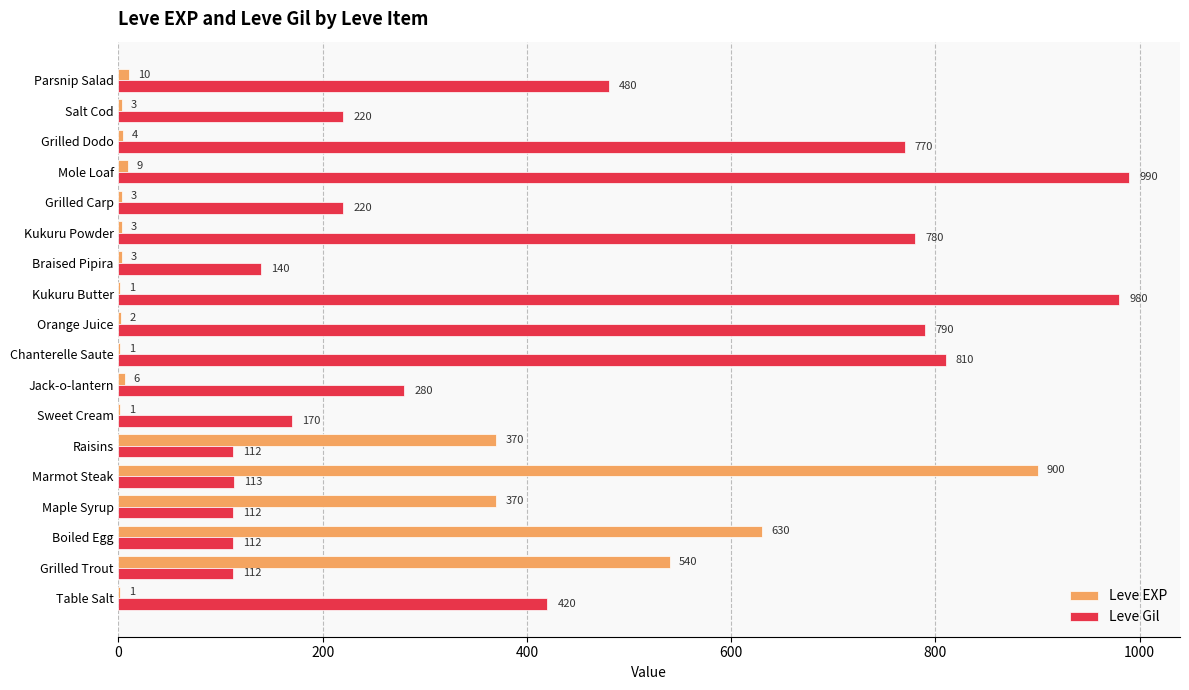

Which label corresponds to the largest value in the chart?

Mole Loaf